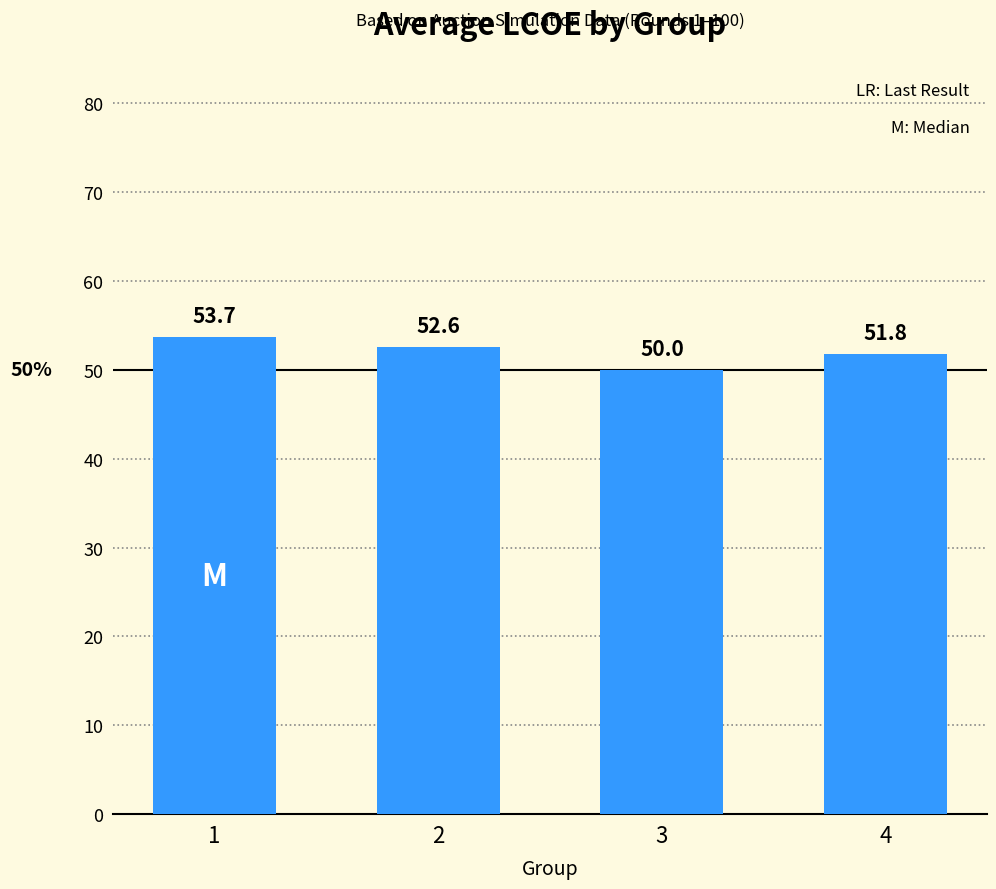

At which category does the chart reach its minimum across all series?

3